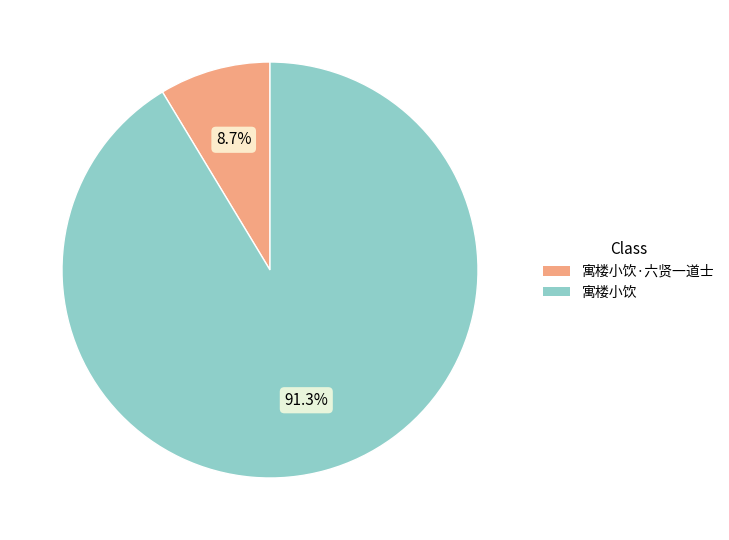

To the nearest percent, what portion does 寓楼小饮·六贤一道士 represent?

9%